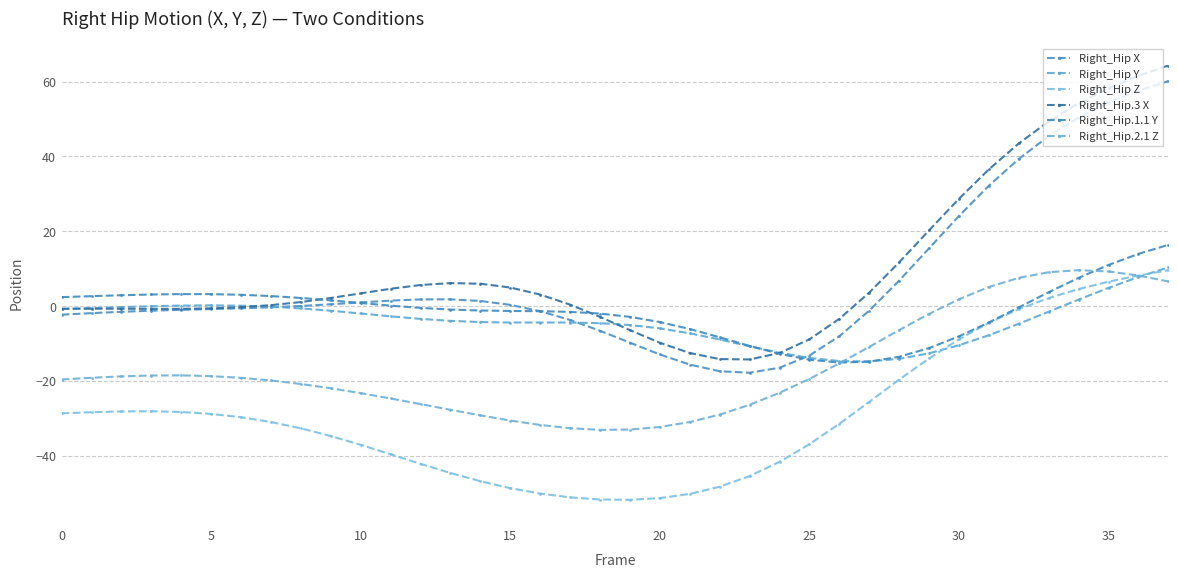

Count the number of data series in this chart.

6